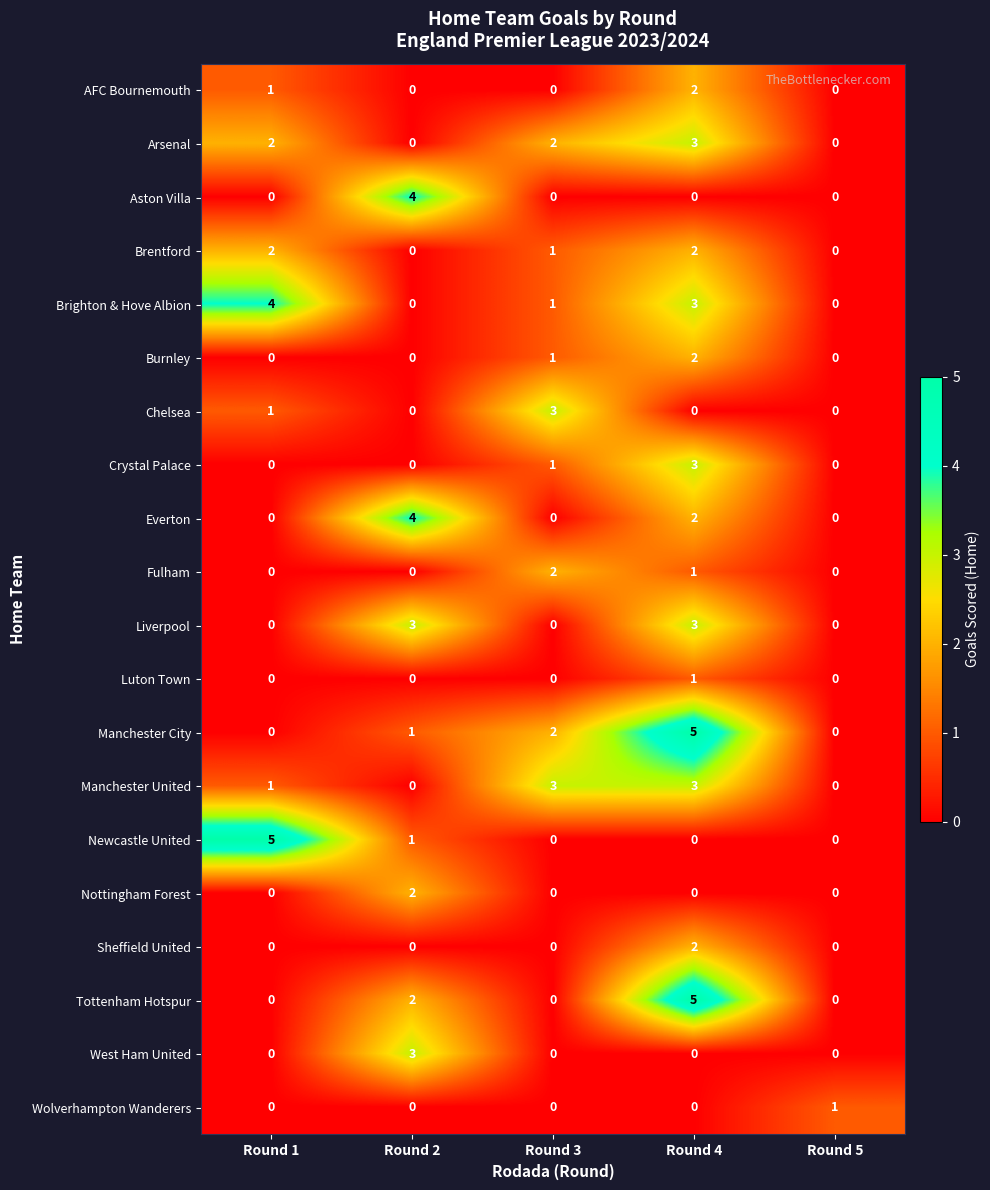

Count the Liverpool values in the range 0 to 3.

5